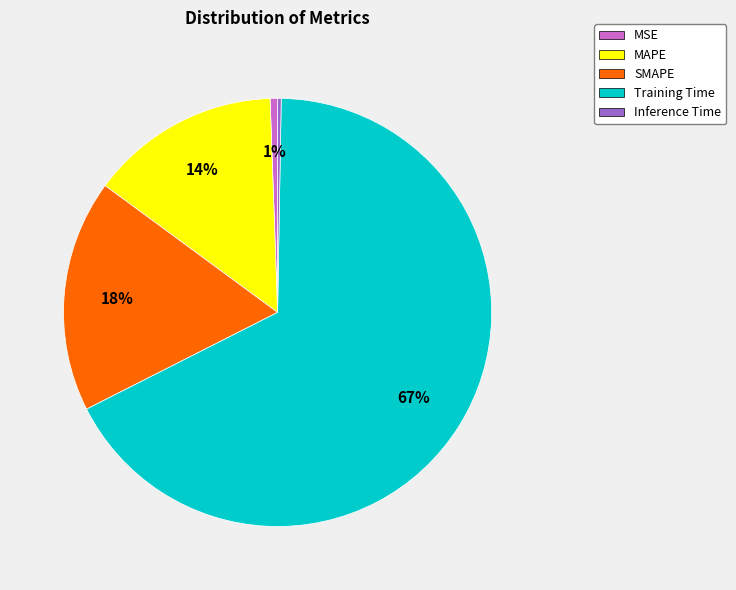

Is it true that MAPE is 5% of the pie?

False